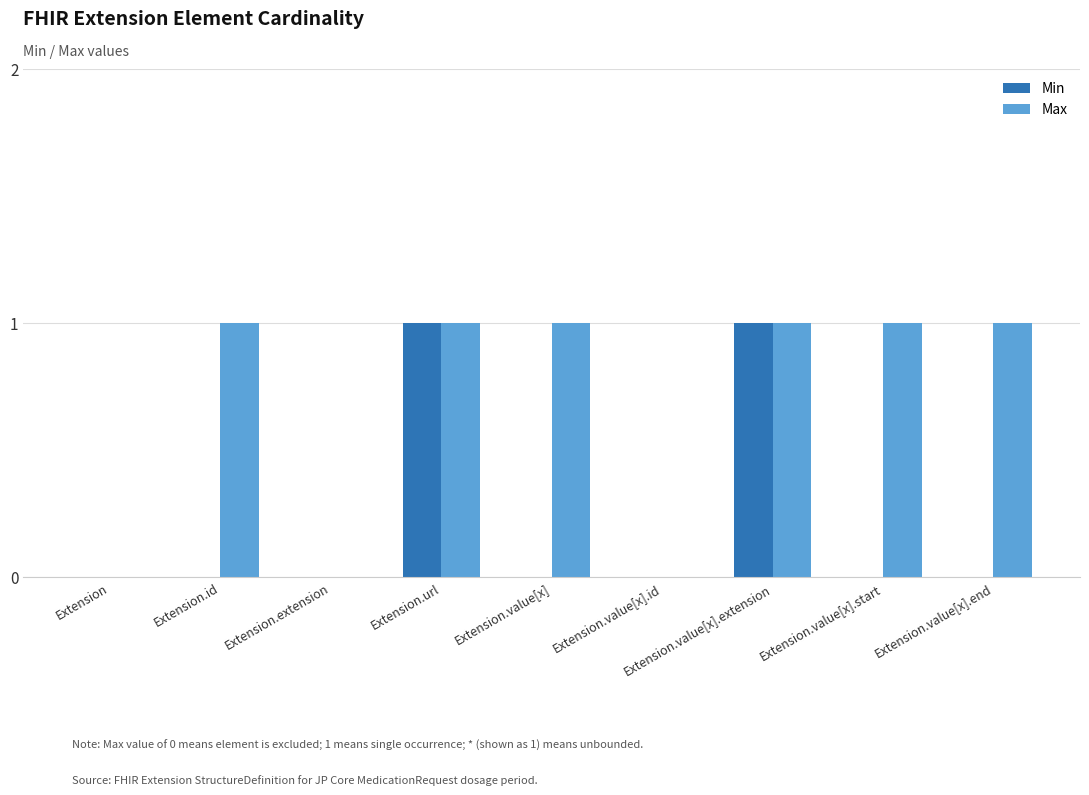

Does the chart contain stacked bars?

No